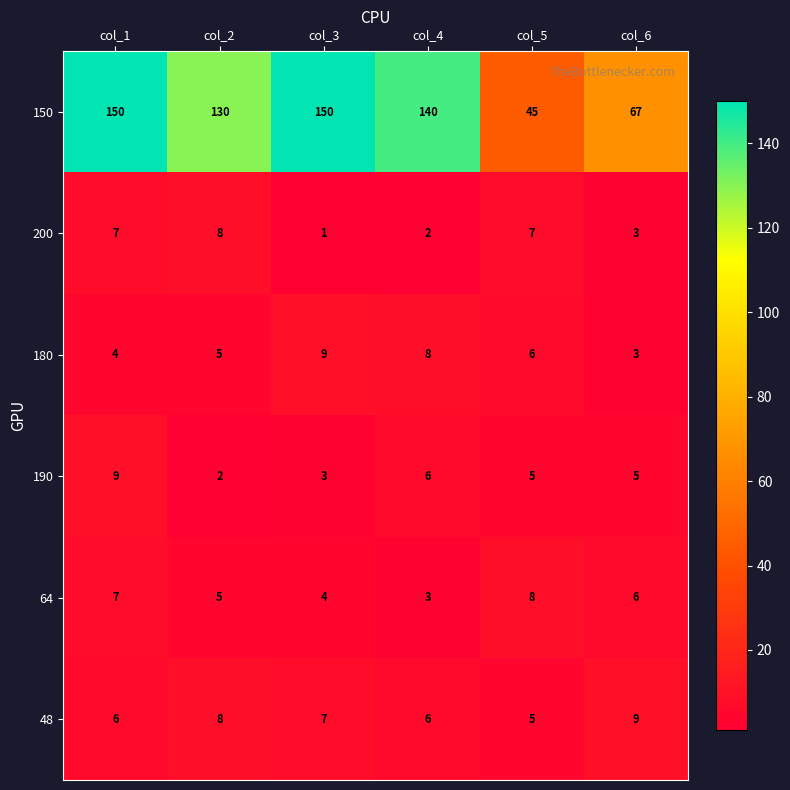

Which series has the largest total across all categories?

150